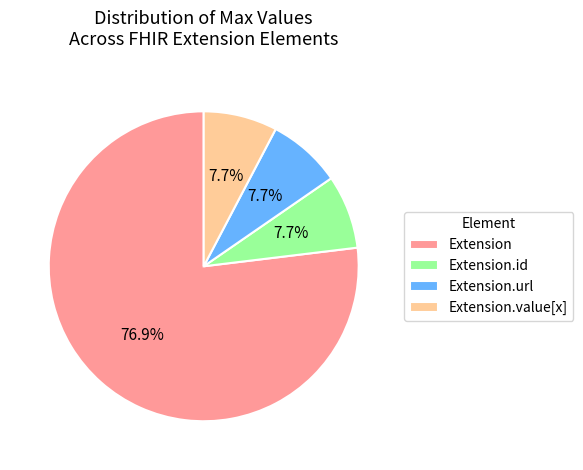

To the nearest percent, what is the average slice percentage?

25%